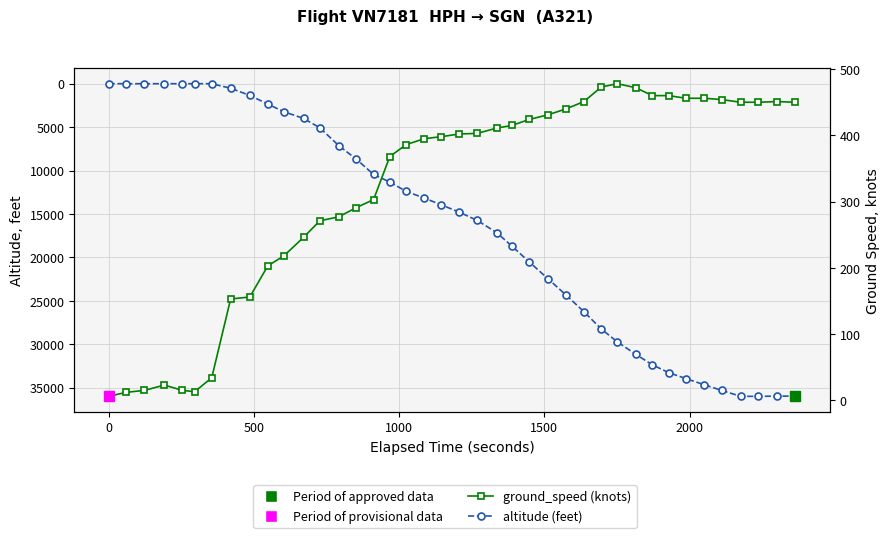

Does the chart display data point markers on the line(s)?

Yes